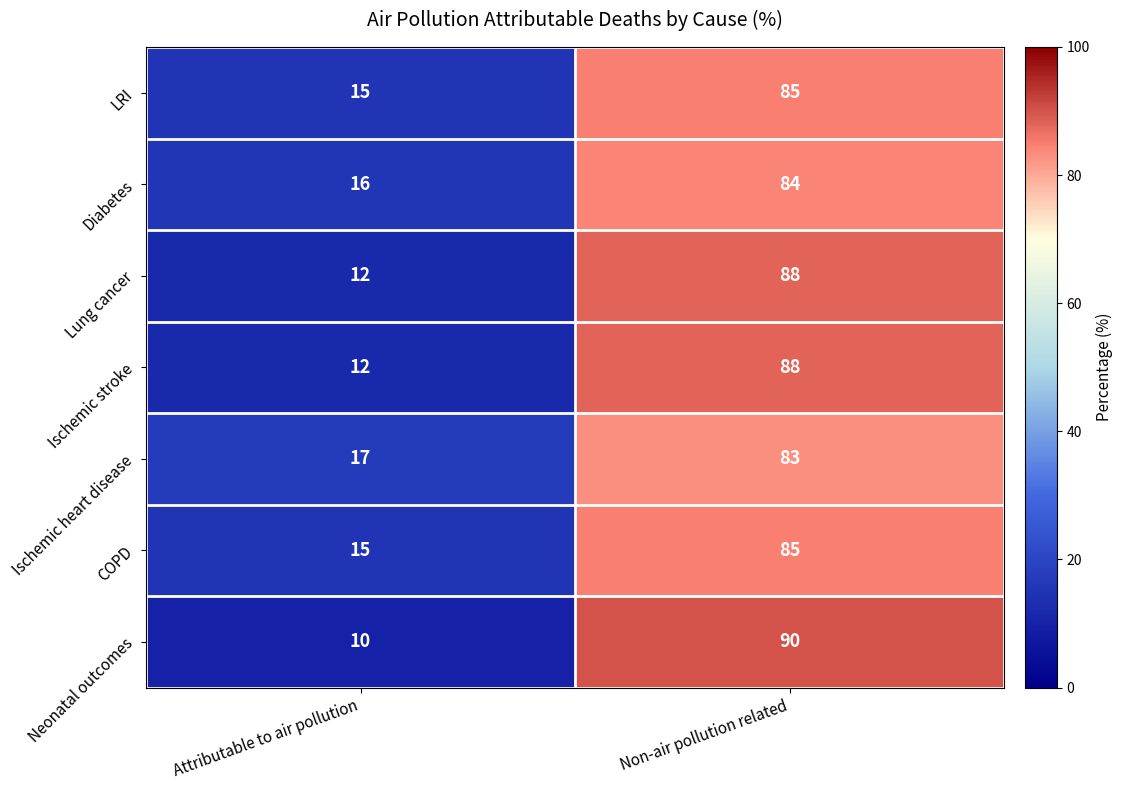

At which category is the sum across all series the highest?

Non-air pollution related